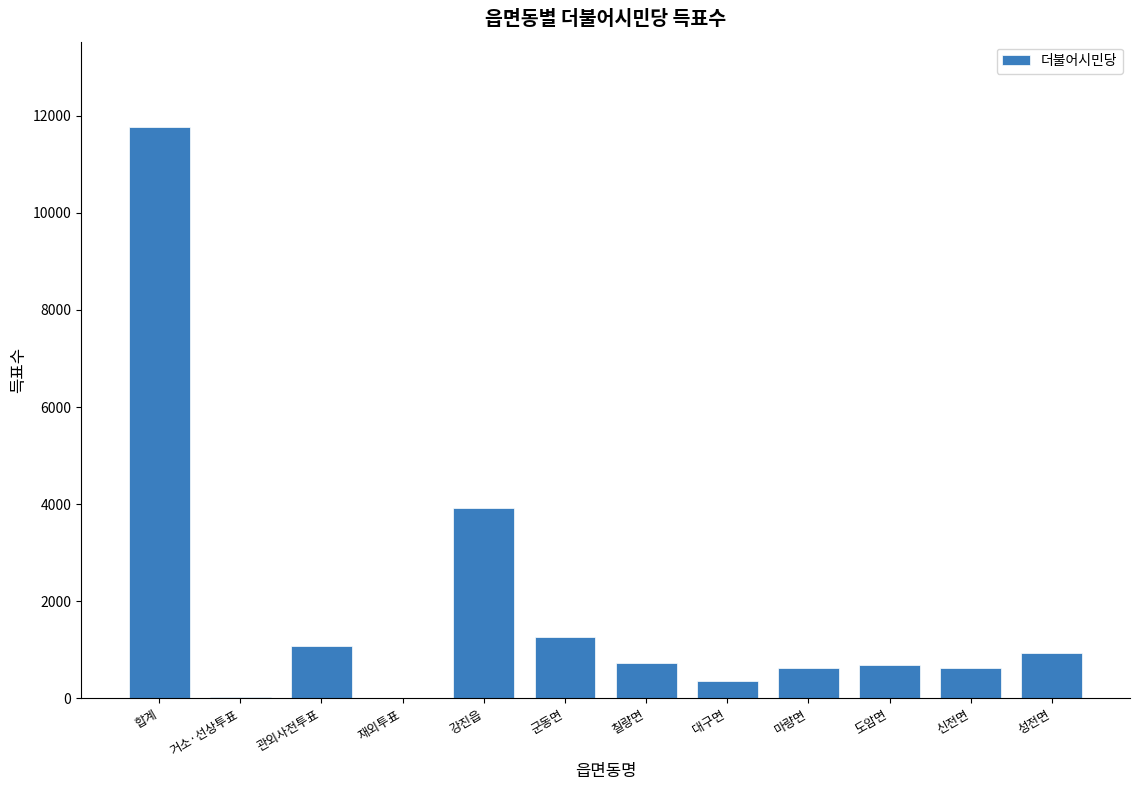

Which has a higher value, 합계 or 성전면?

합계